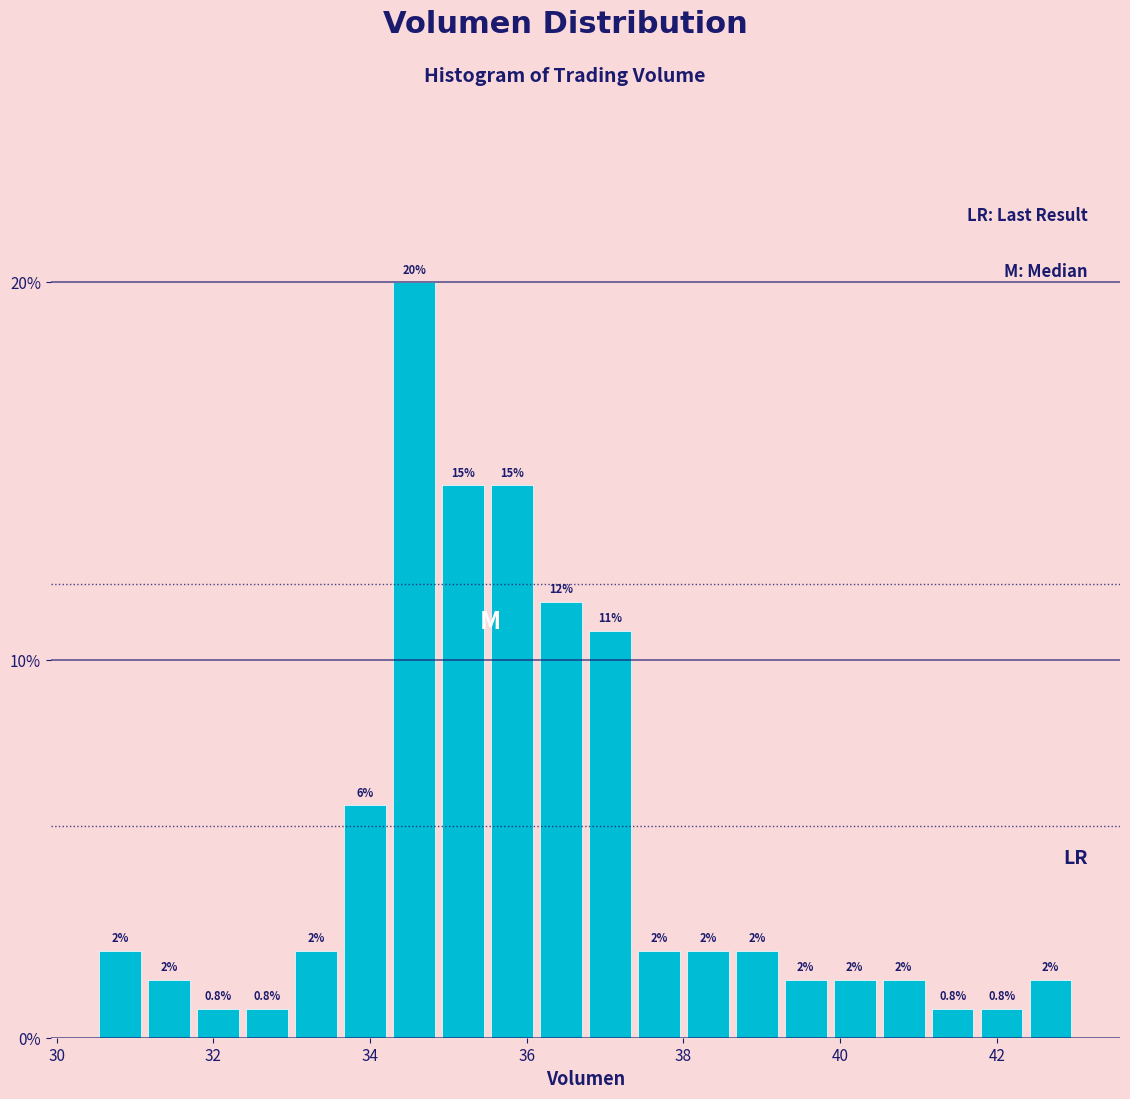

Read against the x-axis, roughly where is the centre of the tallest bar?

34.6